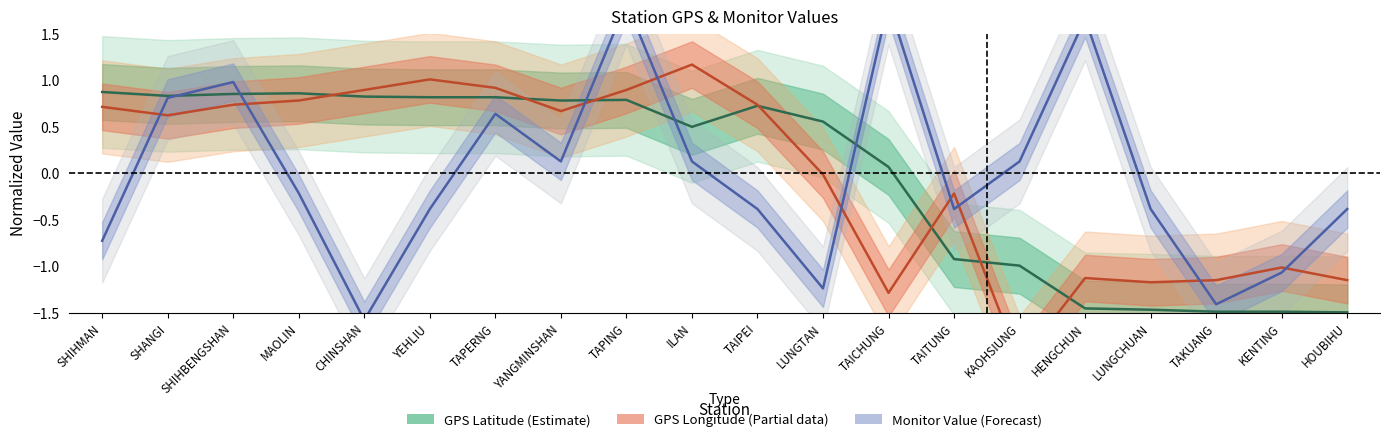

How many interior local peaks does the GPS Latitude (Estimate) series have?

3